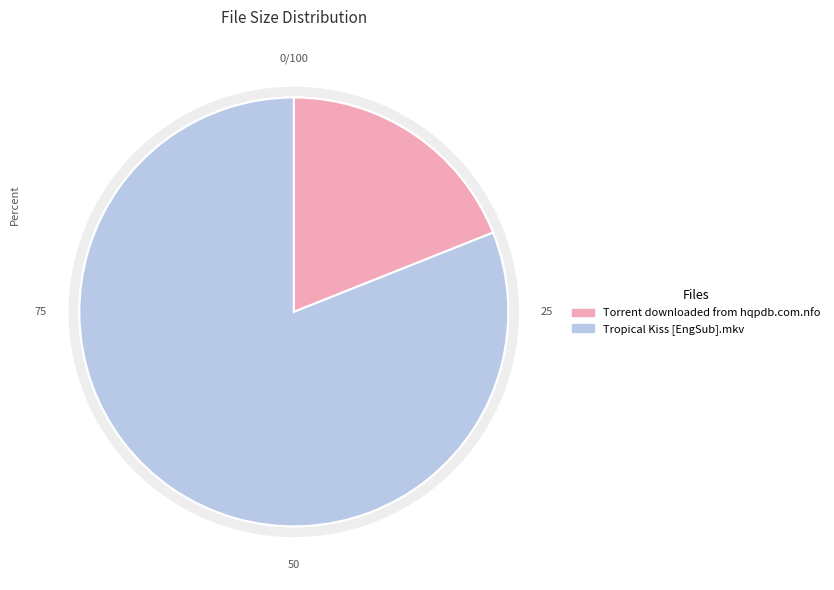

Which slice is the smallest?

Torrent downloaded from hqpdb.com.nfo